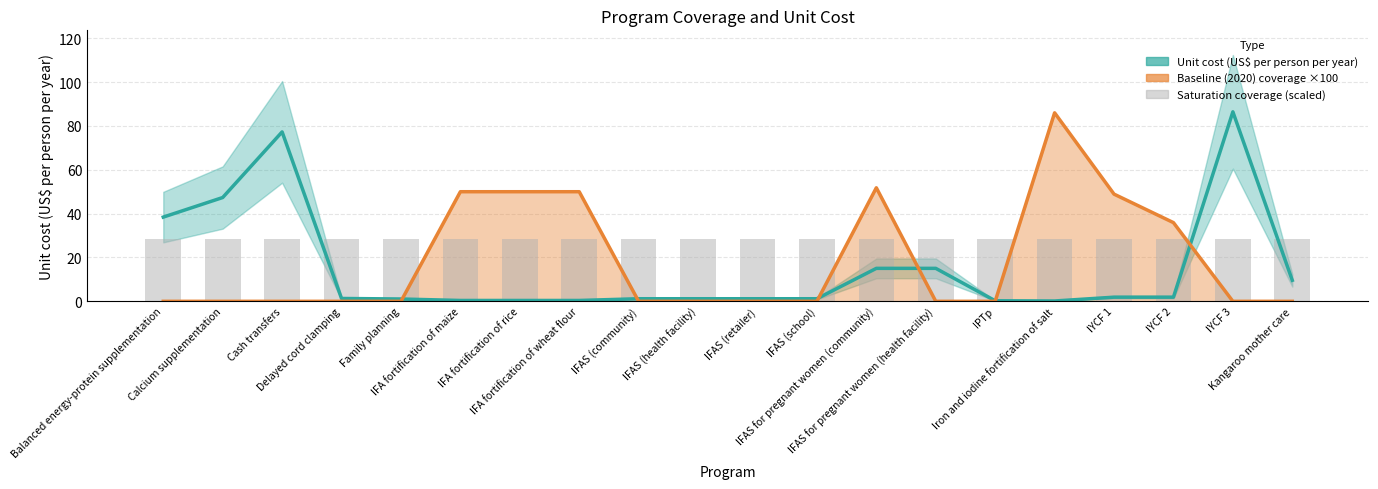

What is the difference between the maximum and minimum values in the Unit cost (US$ per person per year) series?

86.3